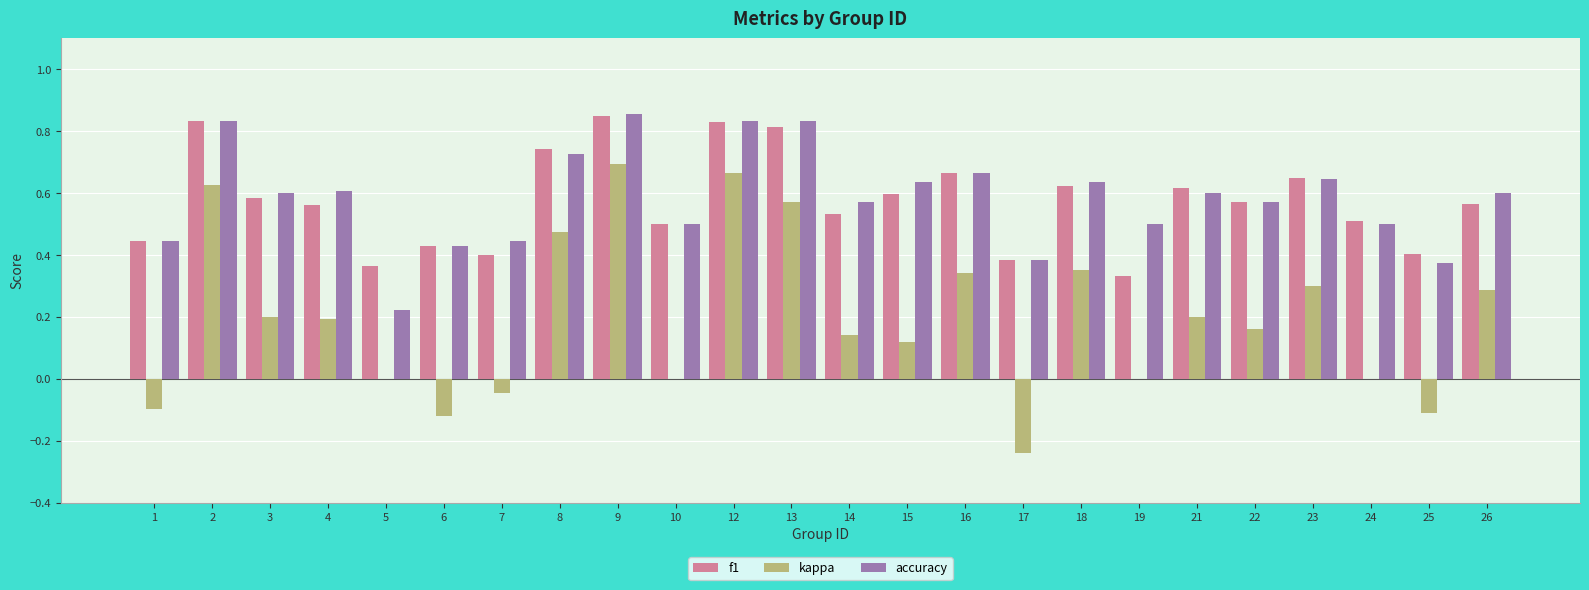

Which series changed the most between 6 and 8?

kappa